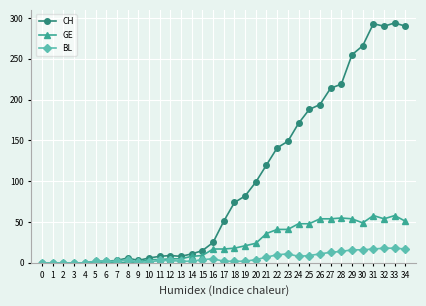

What is the sum of all CH values?

3488